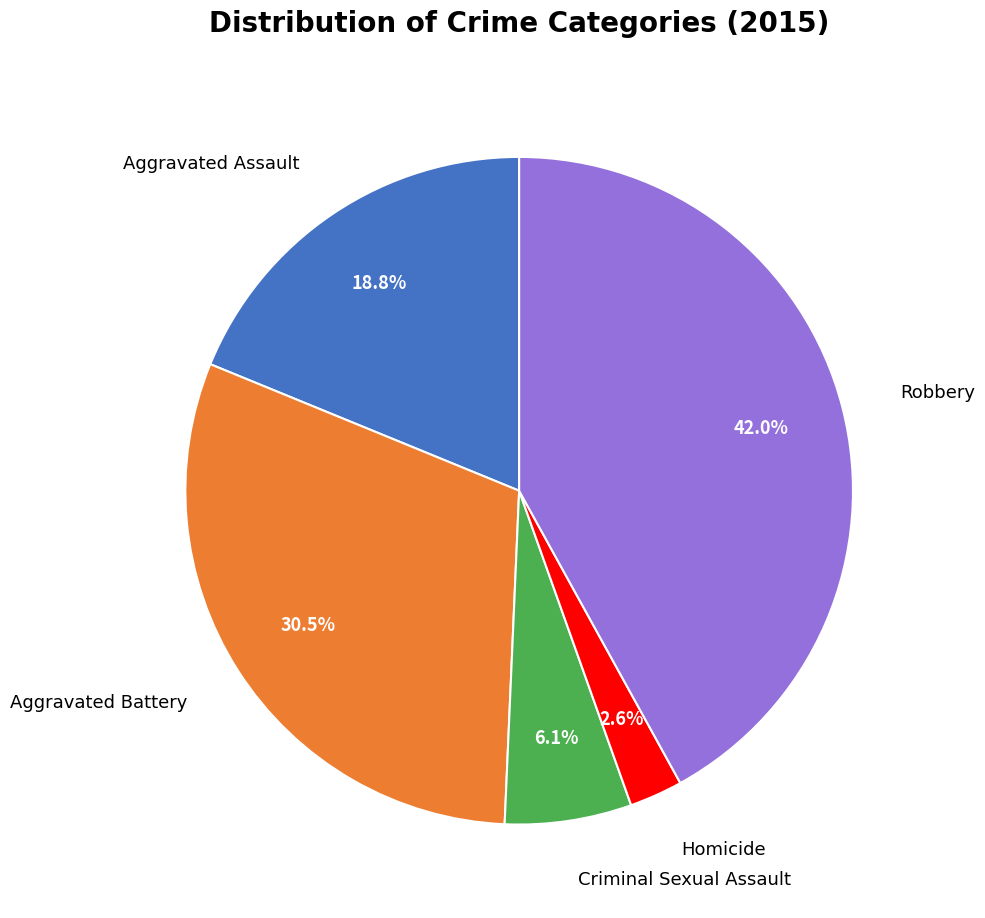

Does any single category account for the majority?

No